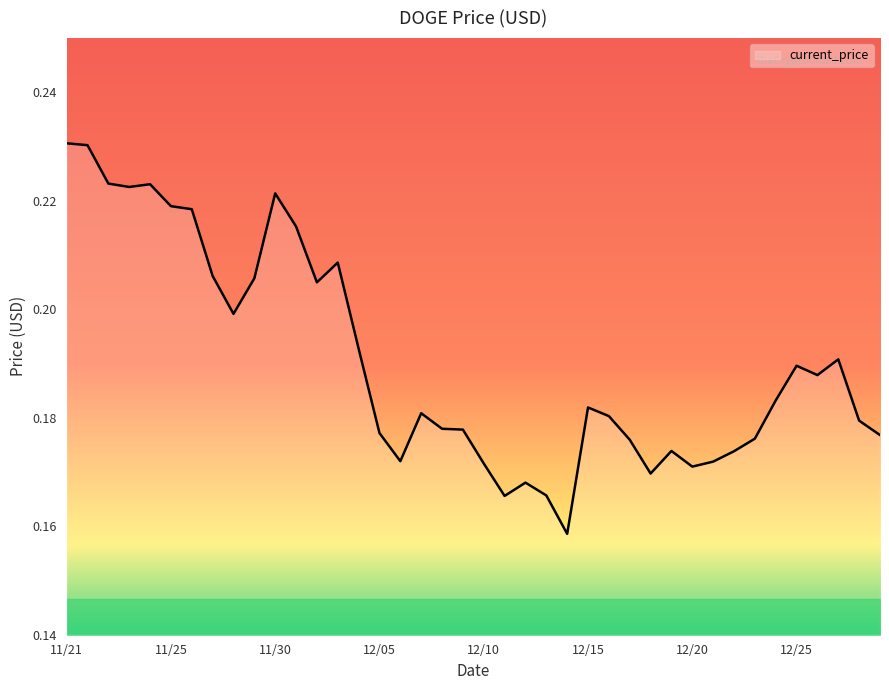

Which label corresponds to the largest value in the chart?

11/21